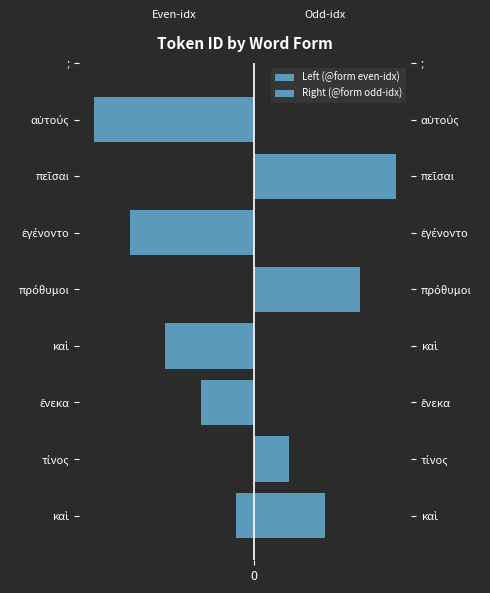

Is the value of Left (@form even-idx) at καὶ greater than the value of Right (@form odd-idx) at καὶ?

No